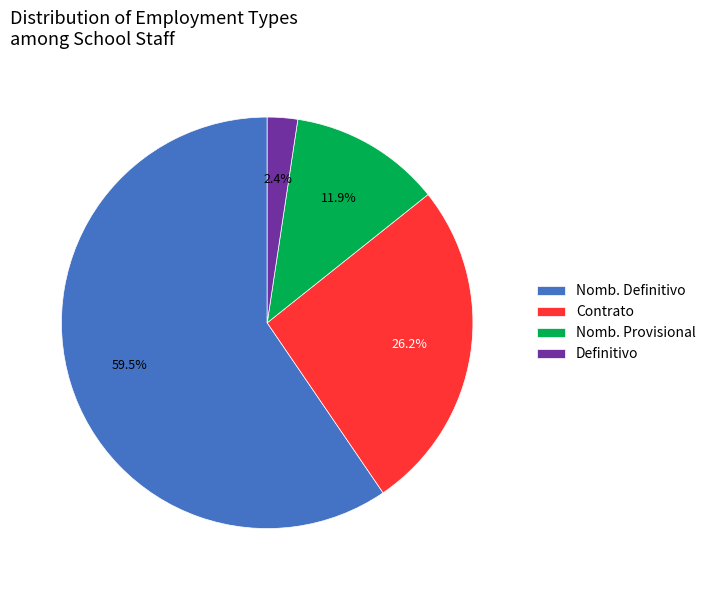

Is there any slice that represents more than half of the pie?

Yes